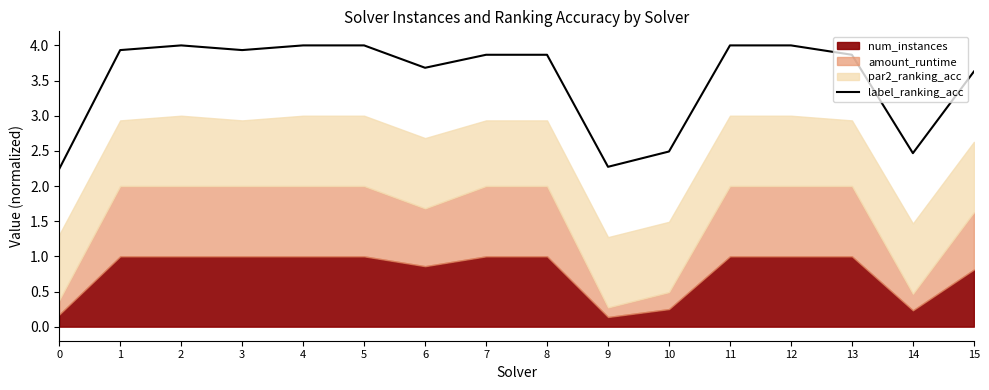

What is the maximum value shown in the chart?

4.0